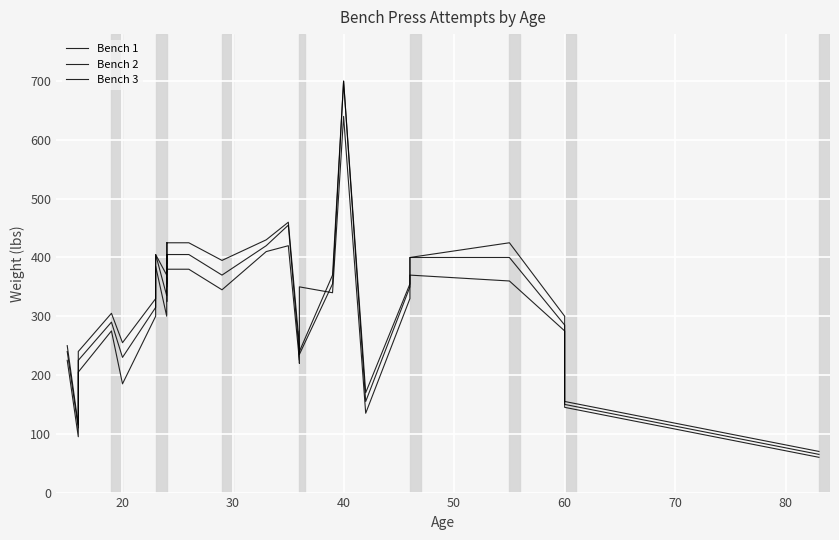

What is the difference between the maximum and second lowest values in the Bench 1 series?

545